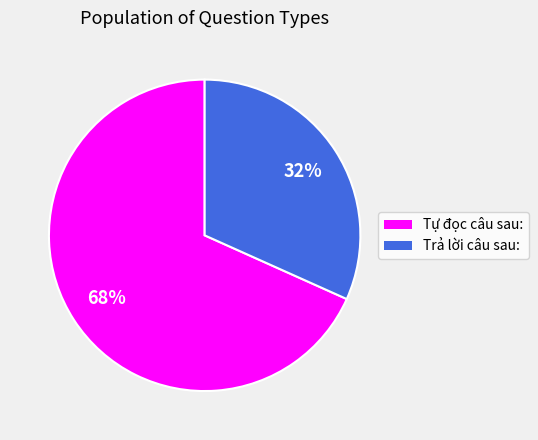

To the nearest percent, what is the combined percentage of Trả lời câu sau: and Tự đọc câu sau:?

100%